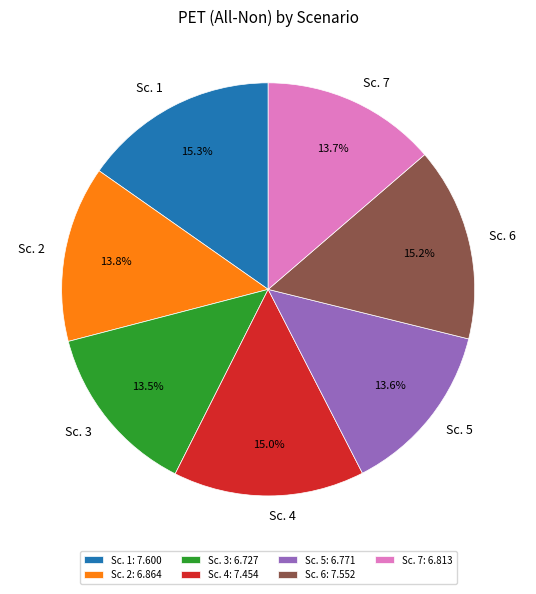

Is the sum of Sc. 2 and Sc. 1 greater than half?

No